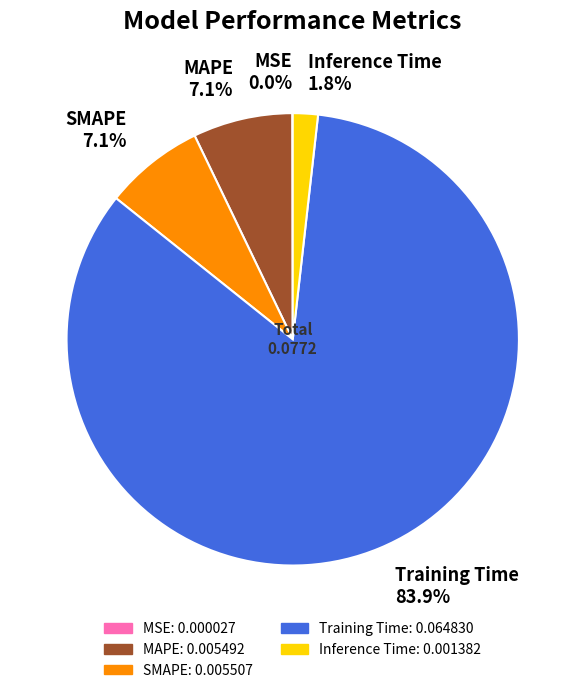

What percentage is the MAPE slice, to the nearest percent?

7%